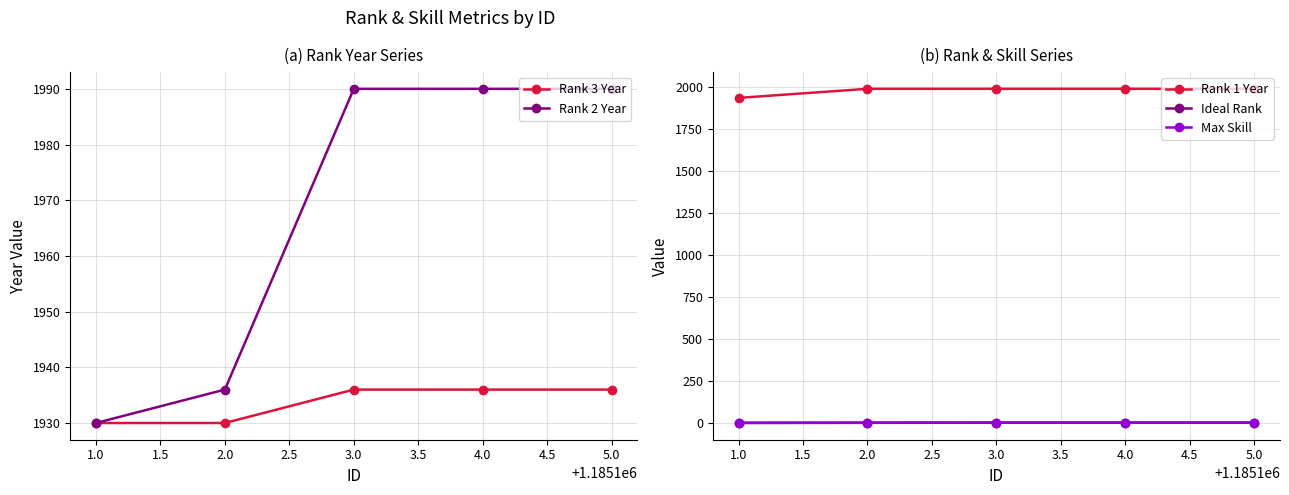

What is the difference between the maximum and minimum values in the Rank 1 Year series?

54